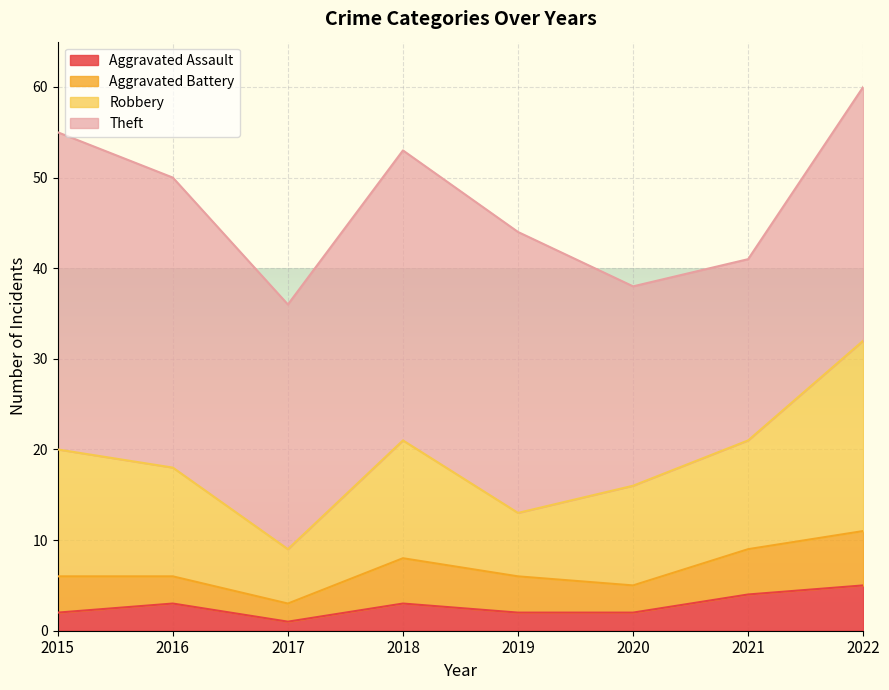

The value of Aggravated Battery at 2020 is 3. True or false?

True